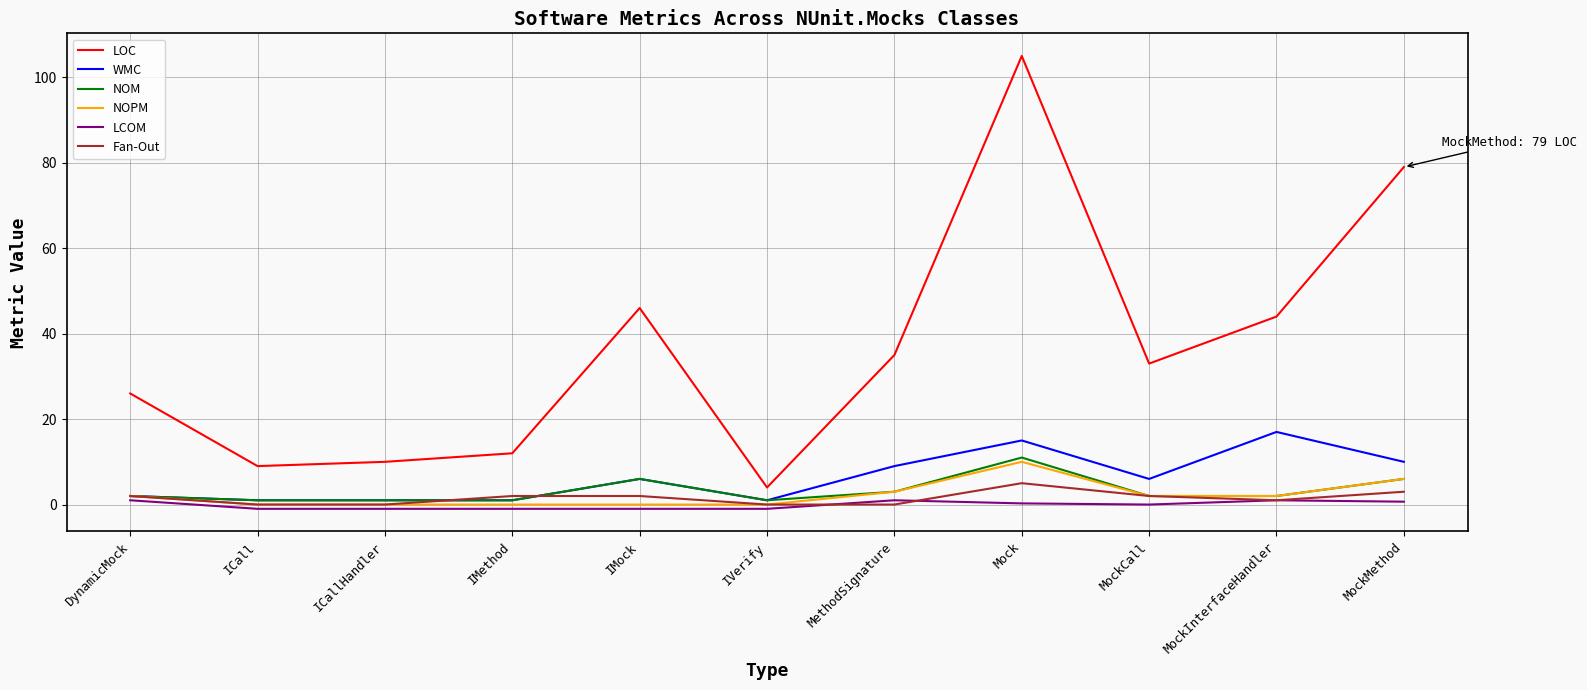

True or false: NOPM and LCOM cross at least once.

False